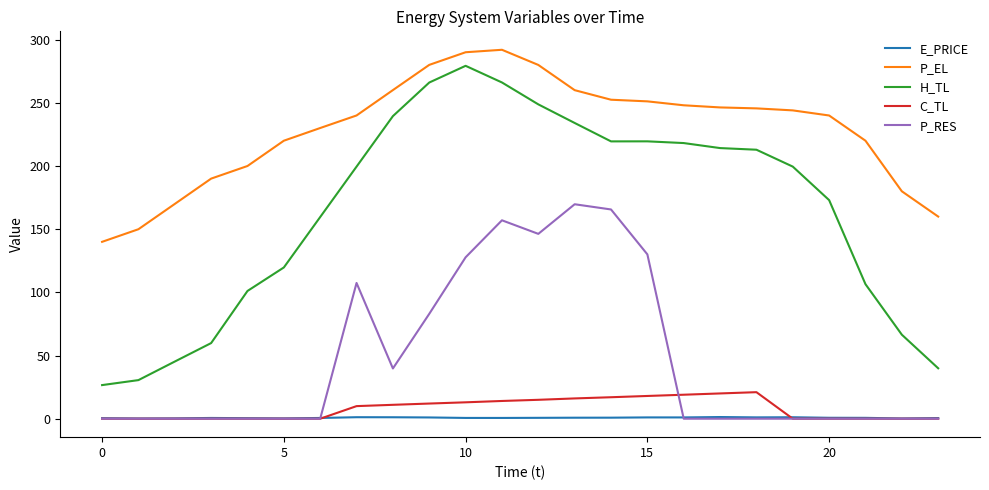

Which series has the widest spread of values?

H_TL